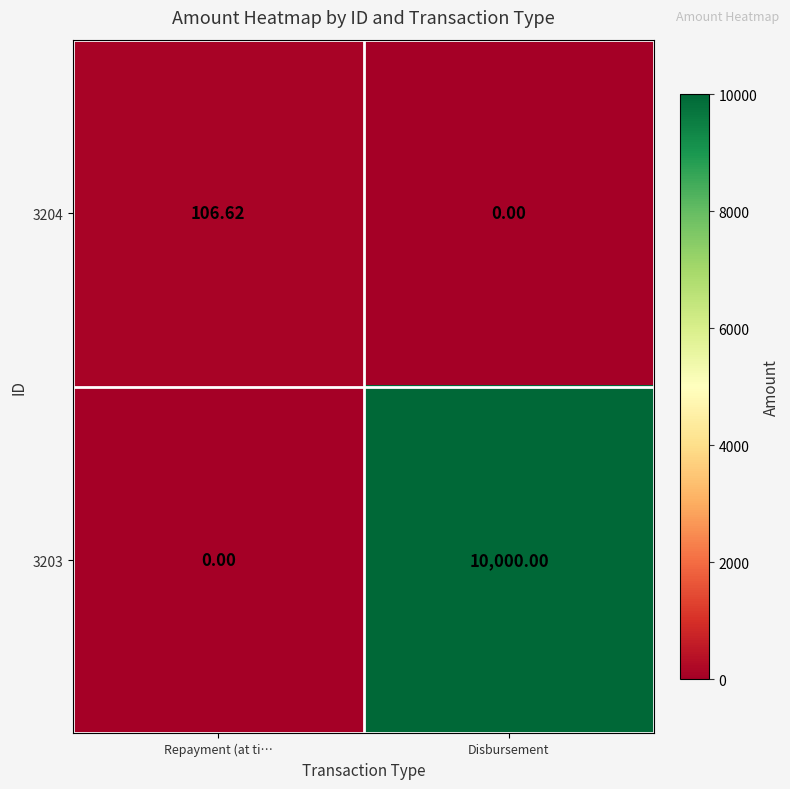

At which category is the sum across all series the highest?

Disbursement